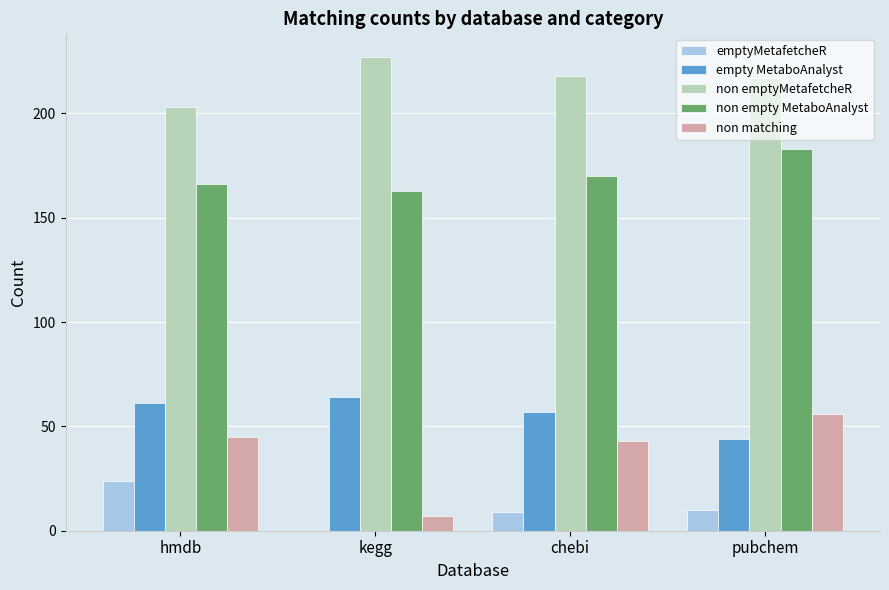

Which series has the largest total across all categories?

non emptyMetafetcheR